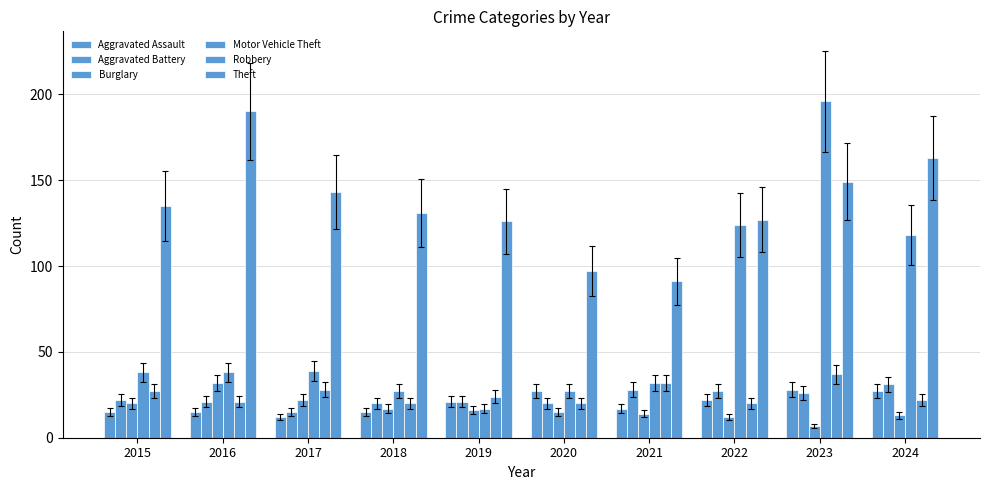

What is the value of the Theft bar at the 1st from the left?

135